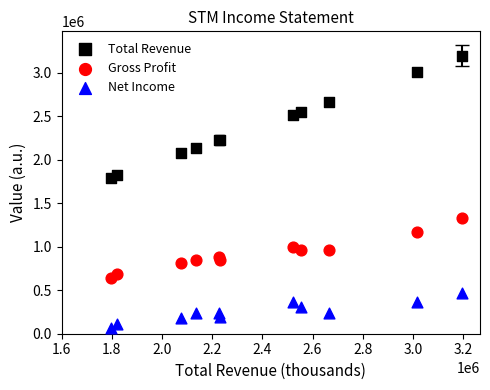

Which series contains the lowest Y value?

Net Income